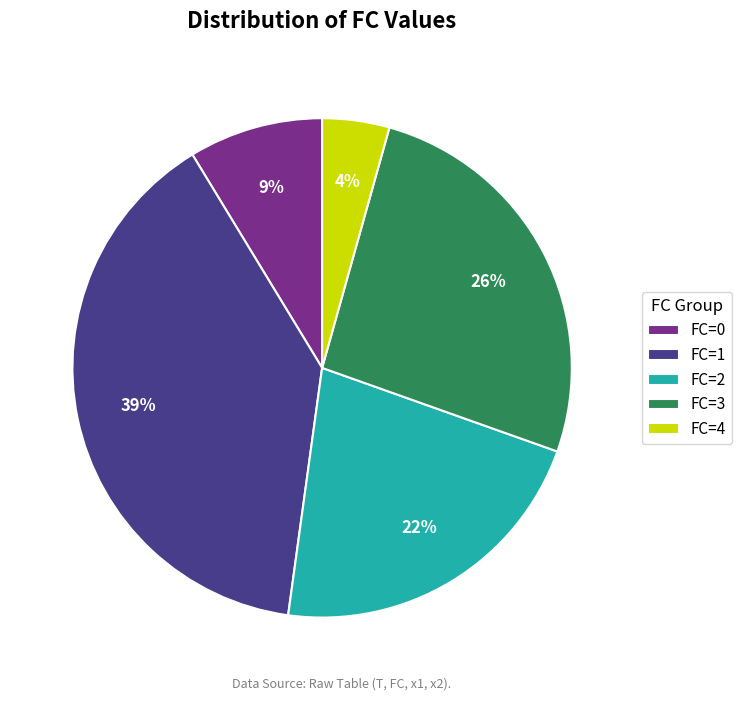

Is there a majority slice in this chart?

No